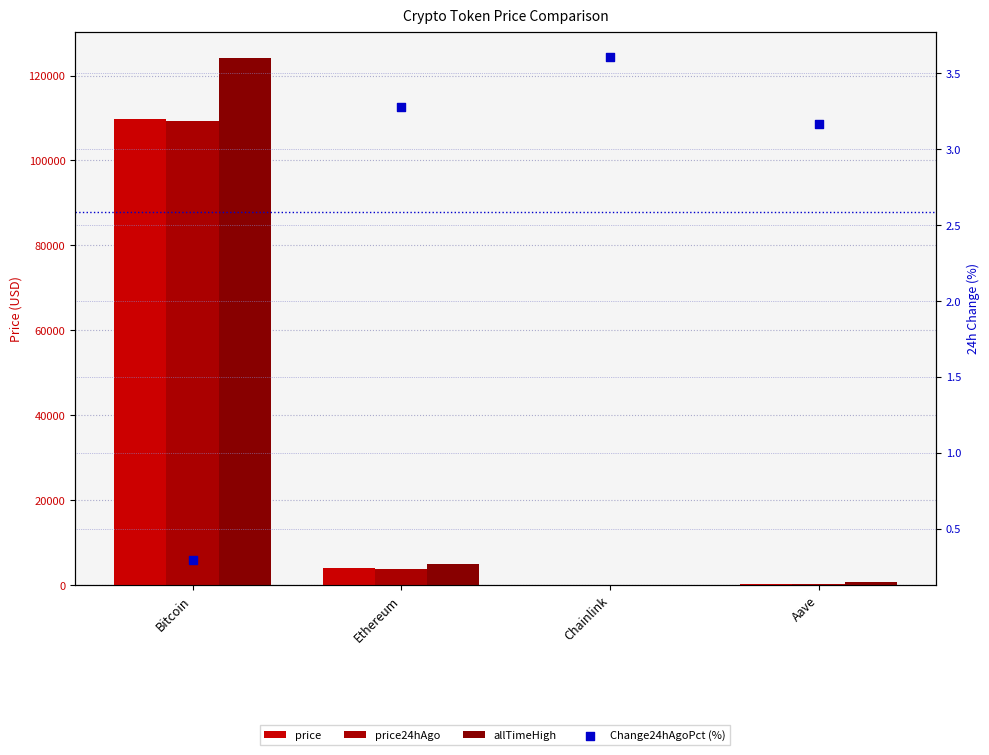

What are all the series names shown in the legend?

price, price24hAgo, allTimeHigh, Change24hAgoPct (%)